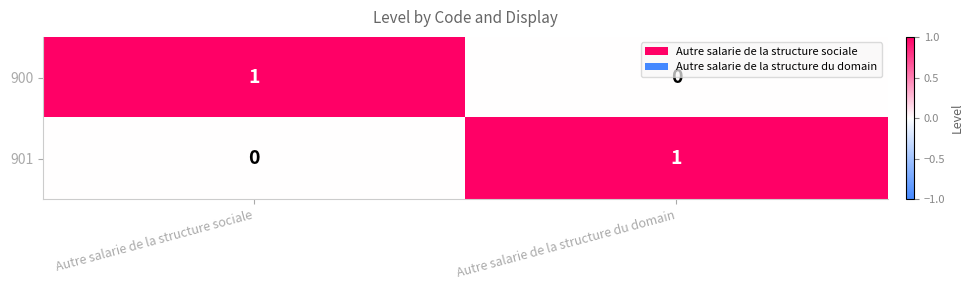

Reading right to left, what are all the values shown in this chart?

900: 0	1
901: 1	0